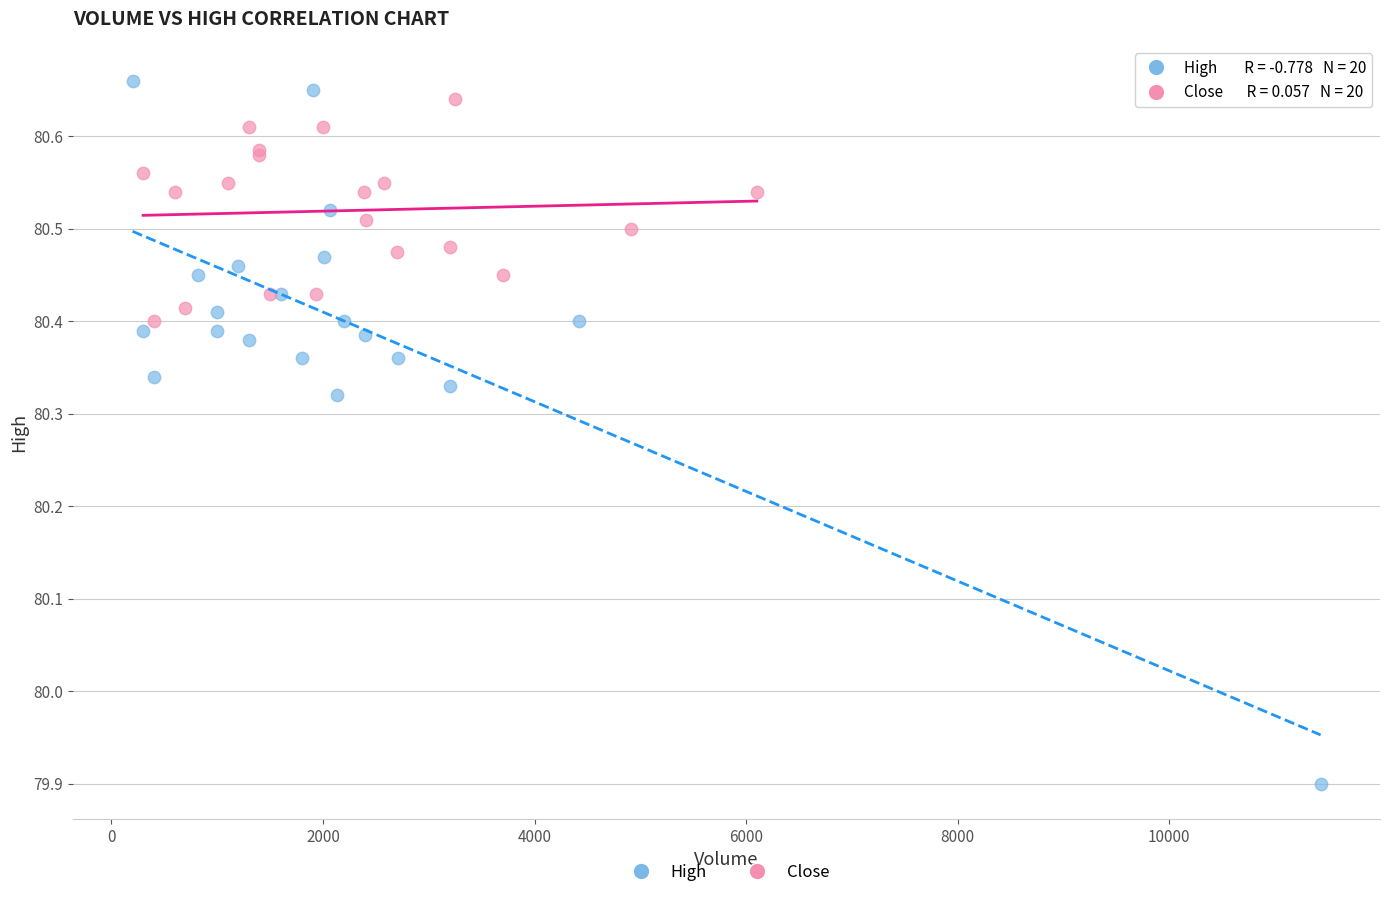

Which series contains the highest Y value?

High